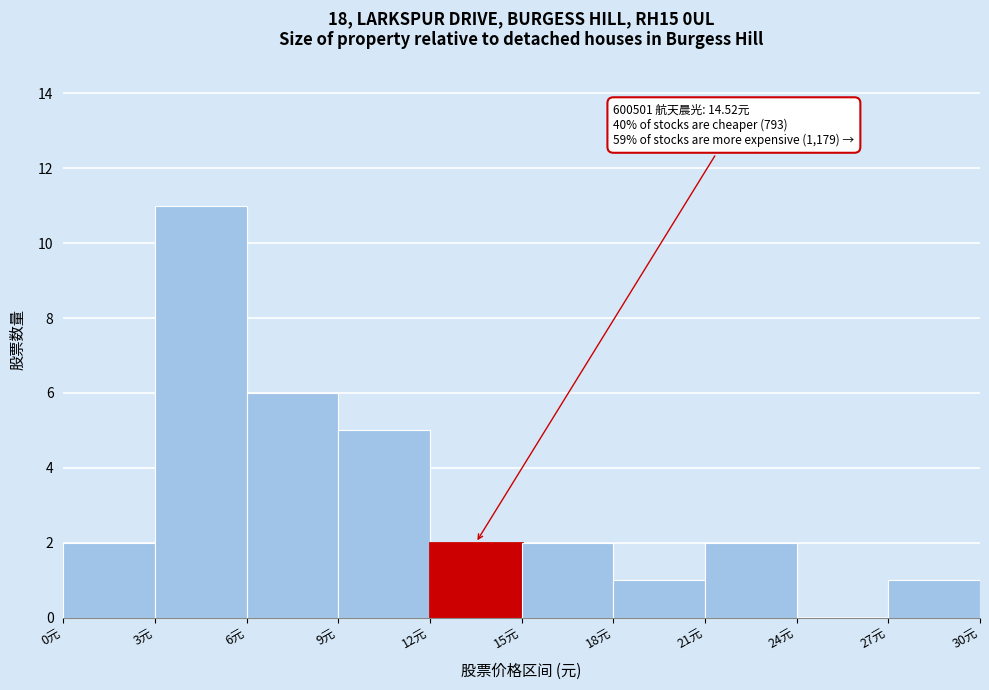

Which range on the x-axis has the tallest bar?

3 to 6